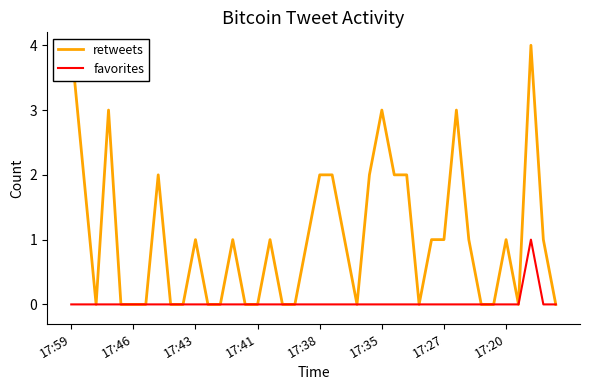

What are all the series names shown in the legend?

retweets, favorites